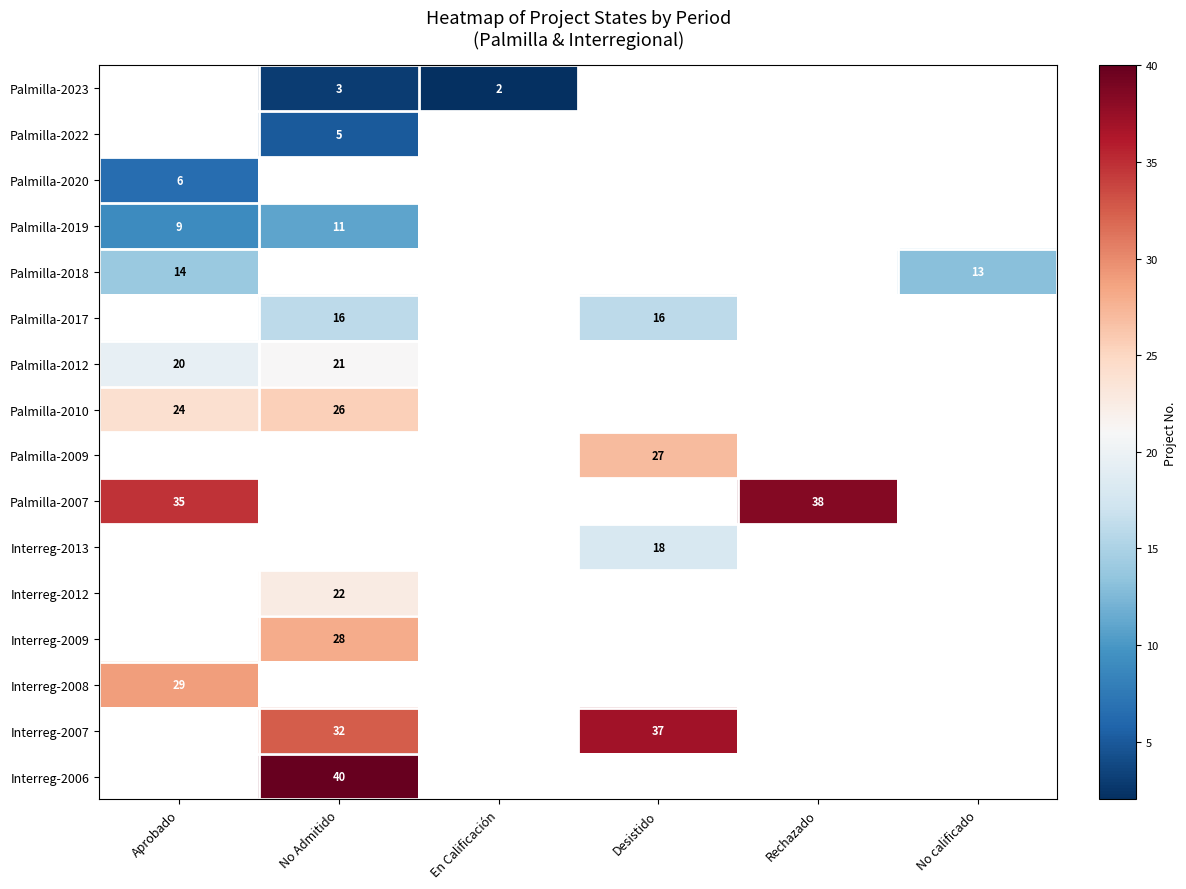

The value of Interreg-2007 at Desistido is 8. True or false?

False